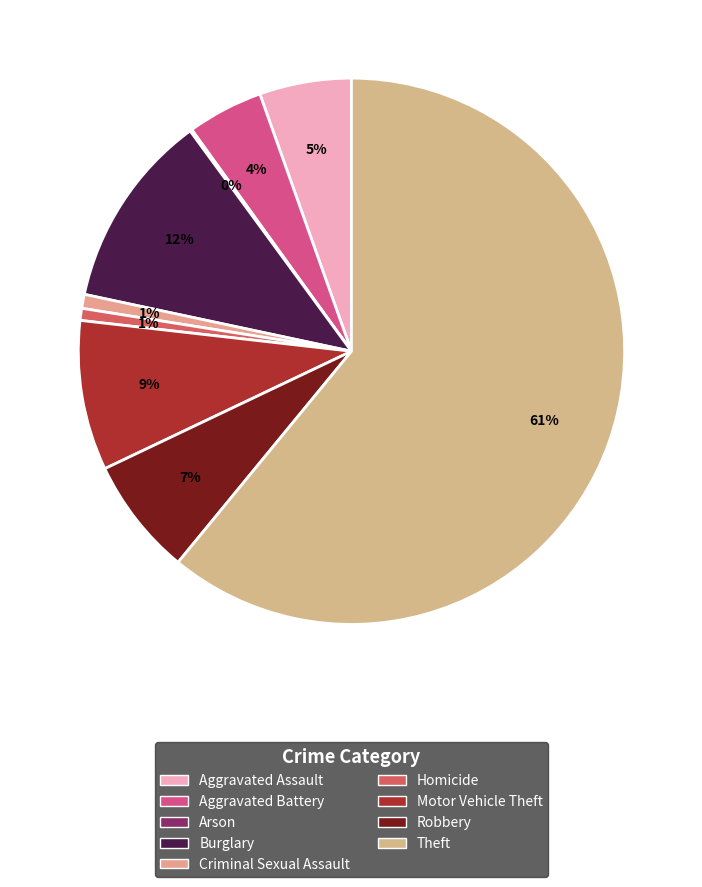

What is the smallest slice in the pie chart?

Arson